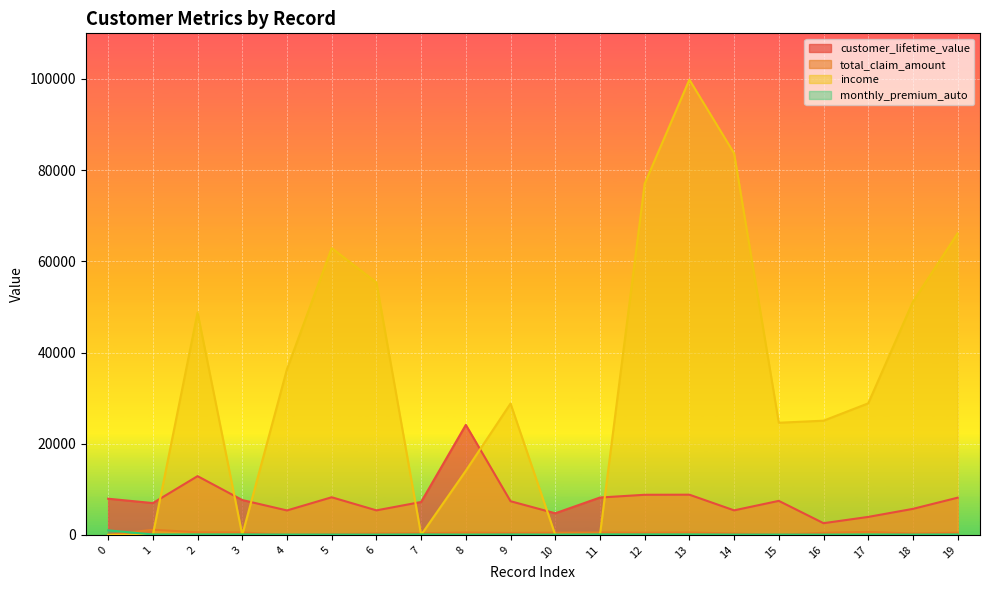

The value of total_claim_amount at 13 is 528.0. True or false?

True